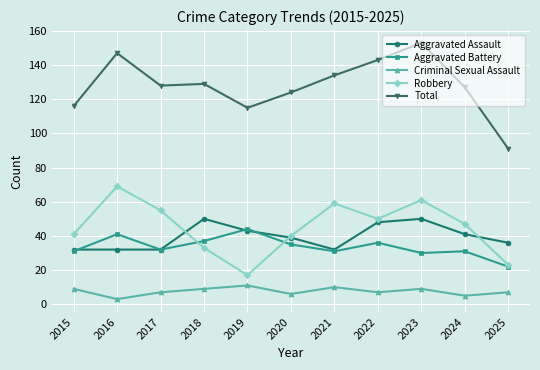

In Aggravated Battery, how many points are higher than both neighbors (excluding endpoints)?

4